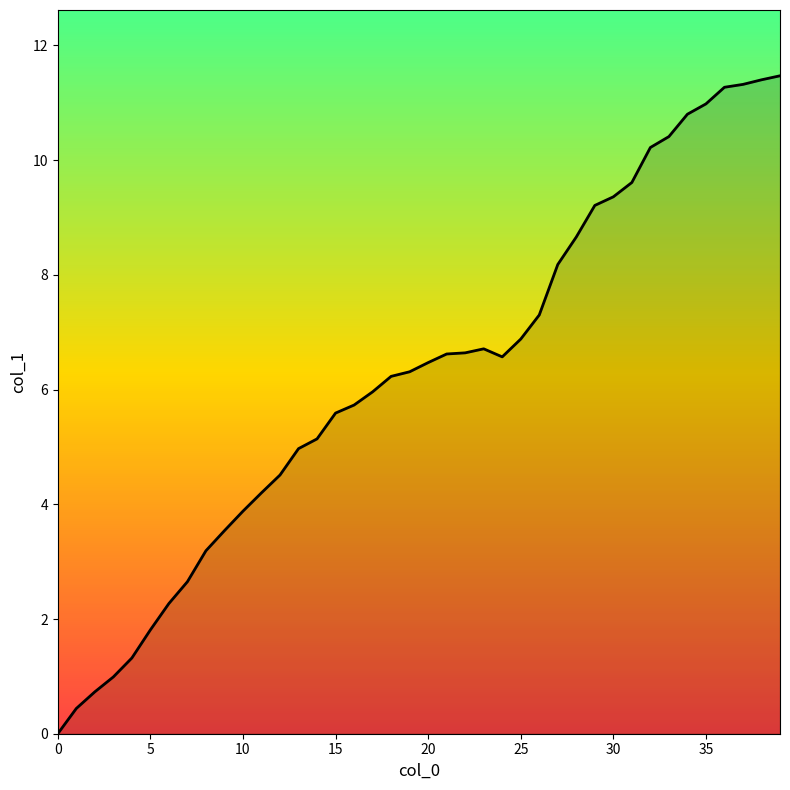

What is the difference between the maximum and minimum values?

11.5